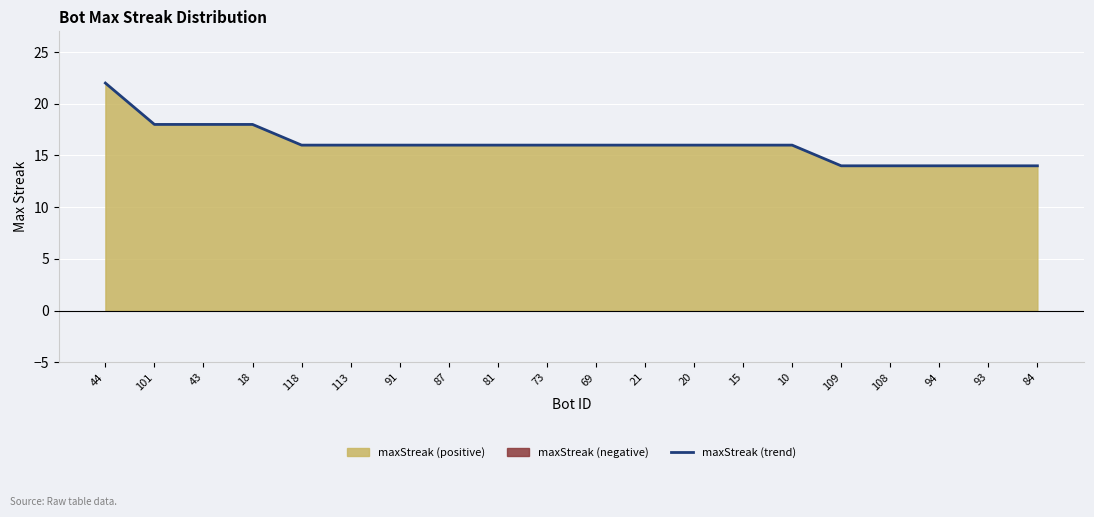

List the labels in order of value, largest first.

44, 101, 43, 18, 118, 113, 91, 87, 81, 73, 69, 21, 20, 15, 10, 109, 108, 94, 93, 84